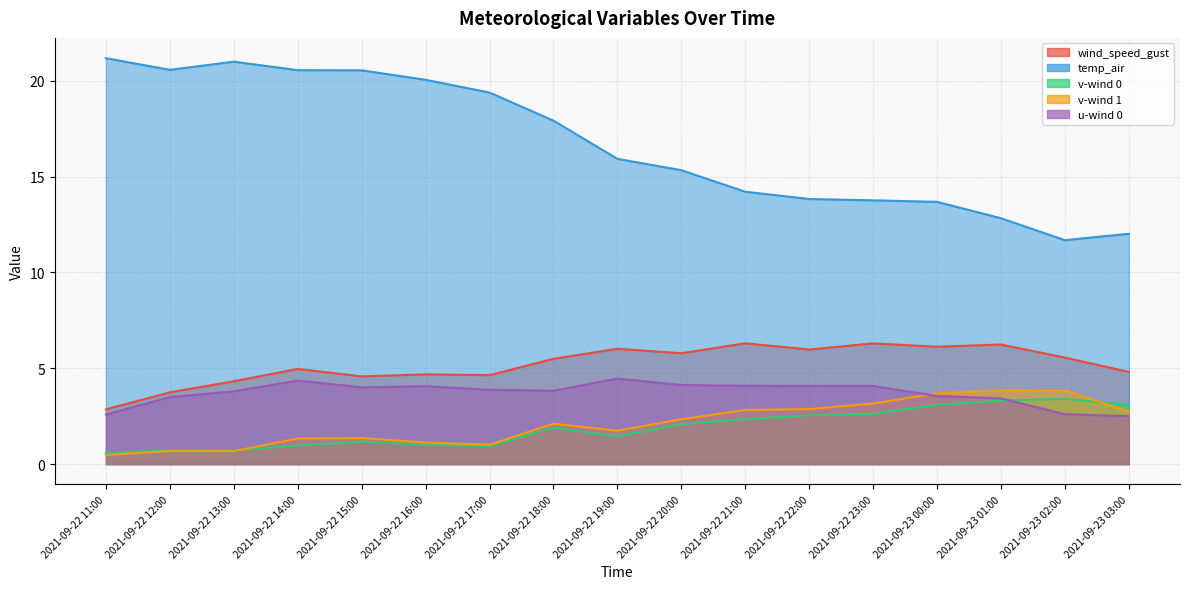

Which series changed the most between 2021-09-22 14:00 and 2021-09-22 16:00?

temp_air